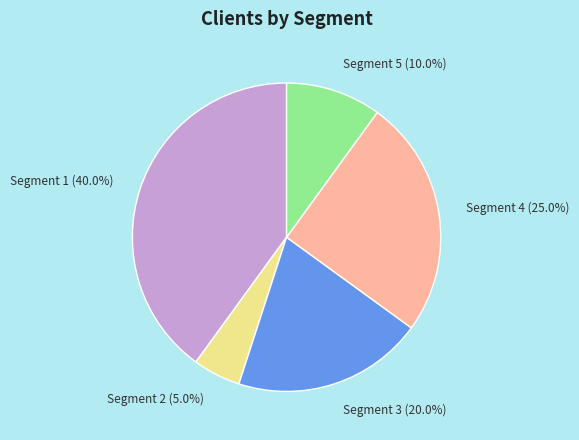

Rank the categories by value from highest to lowest.

Segment 1, Segment 4, Segment 3, Segment 5, Segment 2